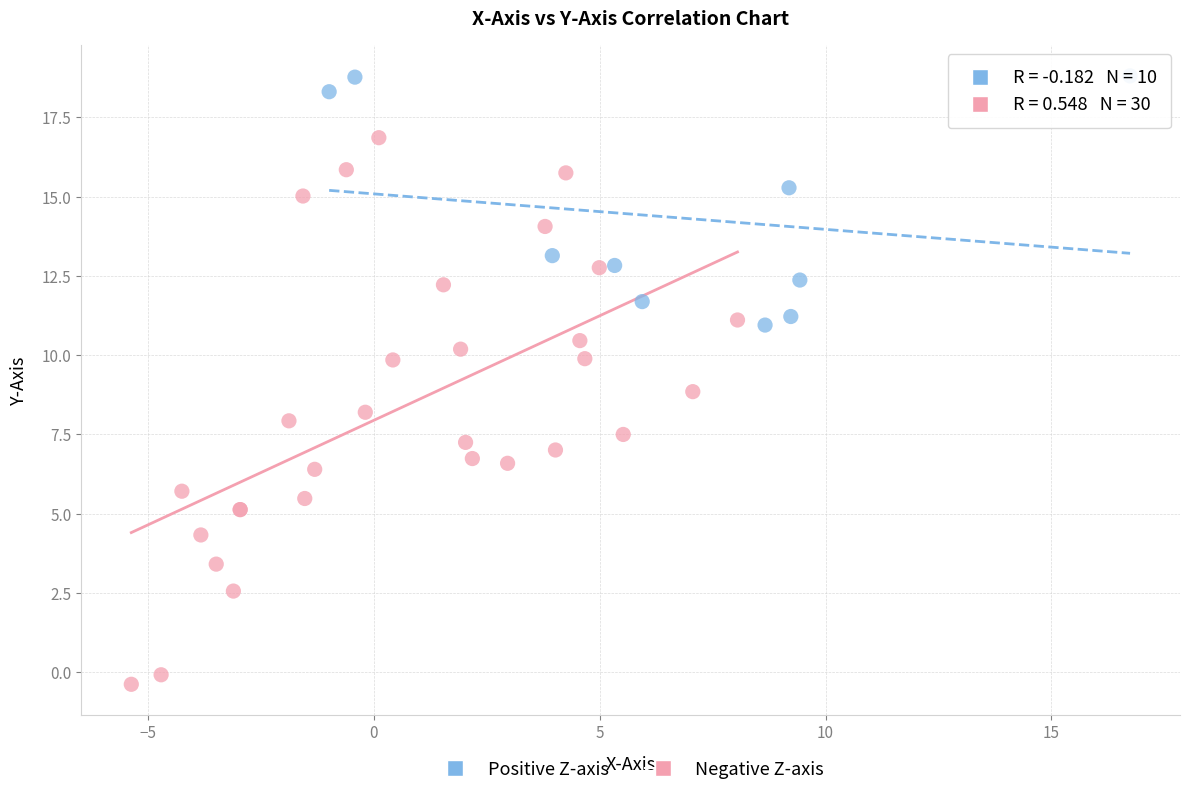

What are all the series names shown in the legend?

Positive Z-axis, Negative Z-axis